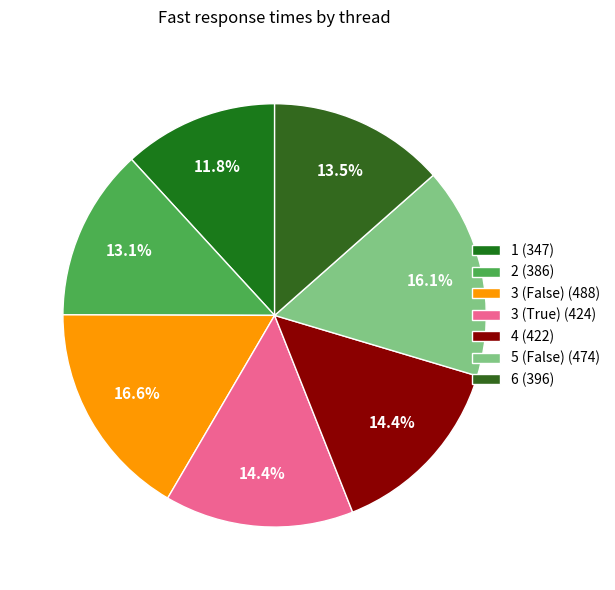

Which has a higher value, 4 or 1?

4